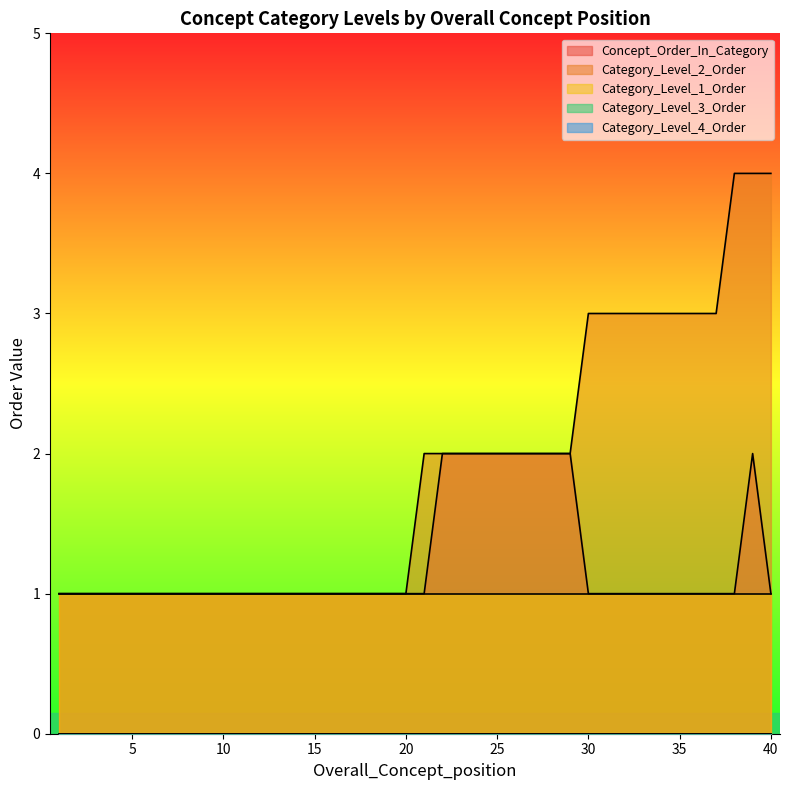

List the labels in order of Category_Level_3_Order value, largest first.

1, 2, 3, 4, 5, 6, 7, 8, 9, 10, 11, 12, 13, 14, 15, 16, 17, 18, 19, 20, 21, 22, 23, 24, 25, 26, 27, 28, 29, 30, 31, 32, 33, 34, 35, 36, 37, 38, 39, 40